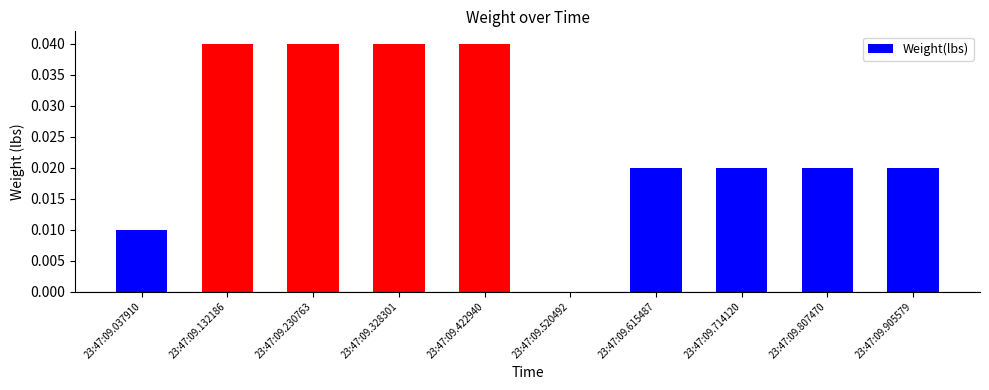

Are the bars grouped side by side (vs. stacked)?

No